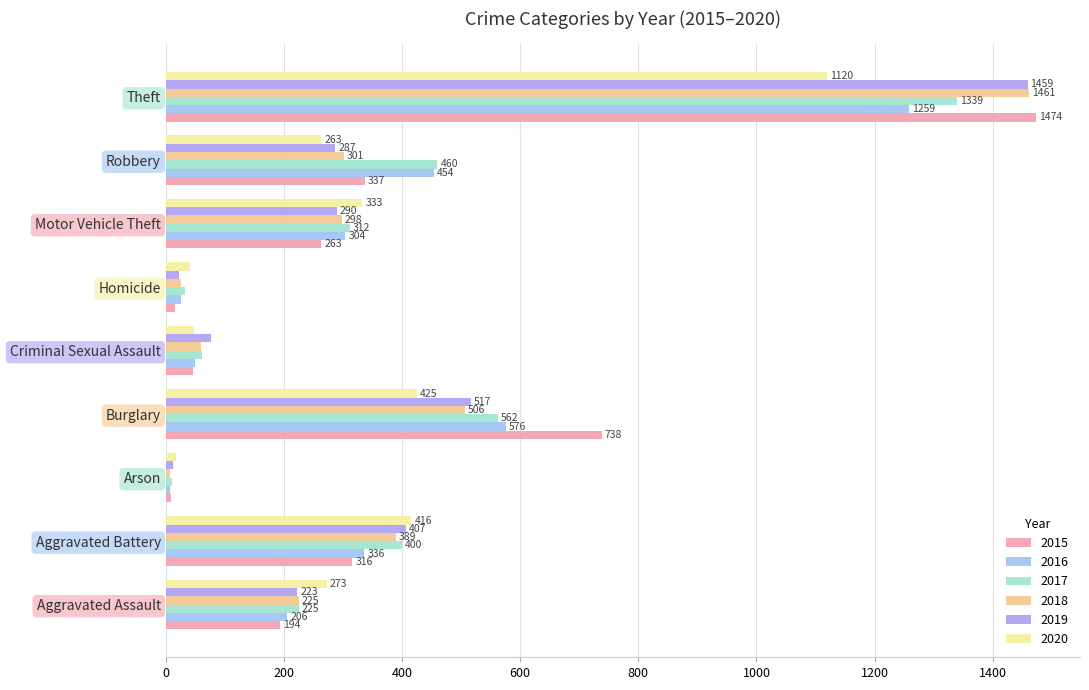

Is it true that 2017 equals 152 at Aggravated Battery?

False